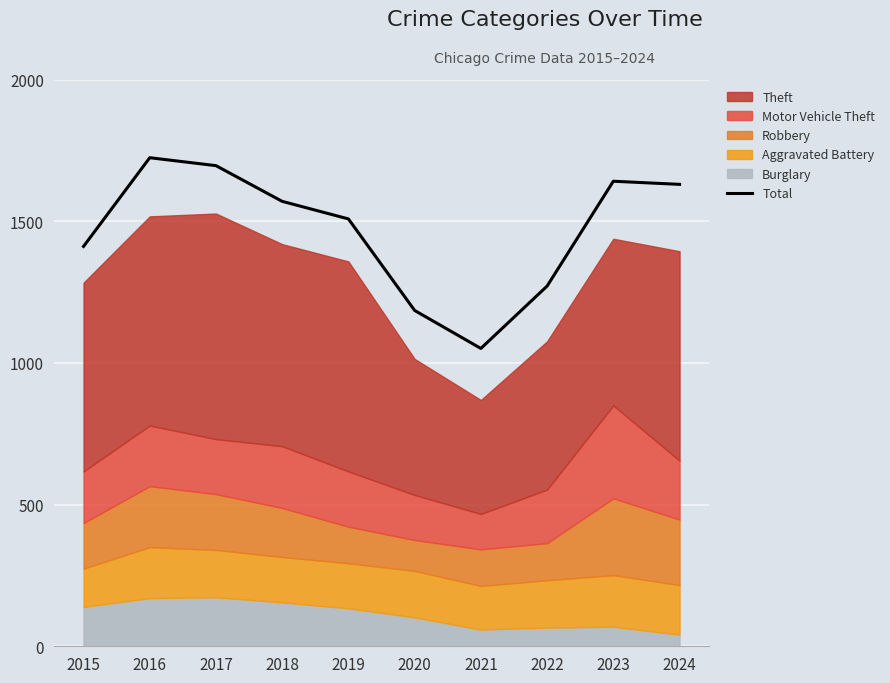

Does the chart display data point markers on the line(s)?

No